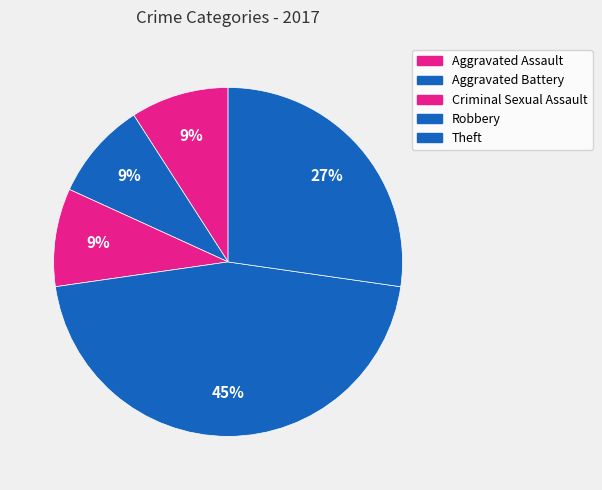

To the nearest percent, what portion does Theft represent?

27%